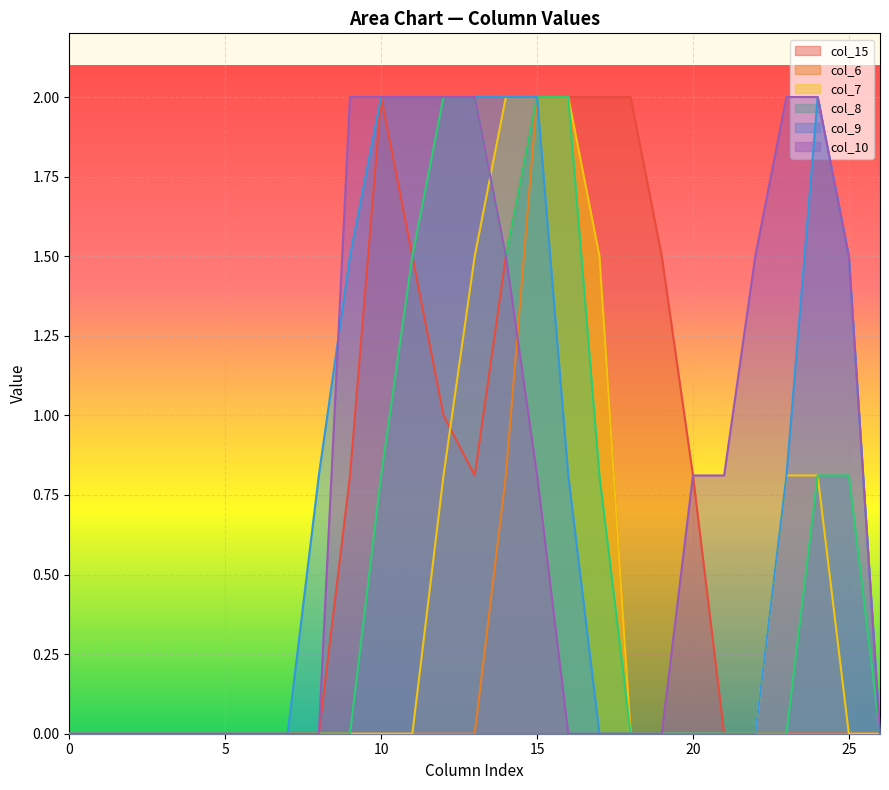

Reading left to right, list all the values displayed in this chart.

col_15: 0.0	0.0	0.0	0.0	0.0	0.0	0.0	0.0	0.0	0.8	2.0	1.5	1.0	0.8	1.5	2.0	2.0	2.0	2.0	1.5	0.8	0.0	0.0	0.0	0.0	0.0	0.0
col_6: 0.0	0.0	0.0	0.0	0.0	0.0	0.0	0.0	0.0	0.0	0.0	0.0	0.0	0.0	0.8	2.0	2.0	1.5	0.0	0.0	0.0	0.0	0.0	0.0	0.0	0.0	0.0
col_7: 0.0	0.0	0.0	0.0	0.0	0.0	0.0	0.0	0.0	0.0	0.0	0.0	0.8	1.5	2.0	2.0	2.0	1.5	0.0	0.0	0.0	0.0	0.0	0.8	0.8	0.0	0.0
col_8: 0.0	0.0	0.0	0.0	0.0	0.0	0.0	0.0	0.0	0.0	0.8	1.5	2.0	2.0	1.5	2.0	2.0	0.8	0.0	0.0	0.0	0.0	0.0	0.0	0.8	0.8	0.0
col_9: 0.0	0.0	0.0	0.0	0.0	0.0	0.0	0.0	0.8	1.5	2.0	2.0	2.0	2.0	2.0	2.0	0.8	0.0	0.0	0.0	0.0	0.0	0.0	0.8	2.0	1.5	0.0
col_10: 0.0	0.0	0.0	0.0	0.0	0.0	0.0	0.0	0.0	2.0	2.0	2.0	2.0	2.0	1.5	0.8	0.0	0.0	0.0	0.0	0.8	0.8	1.5	2.0	2.0	1.5	0.0